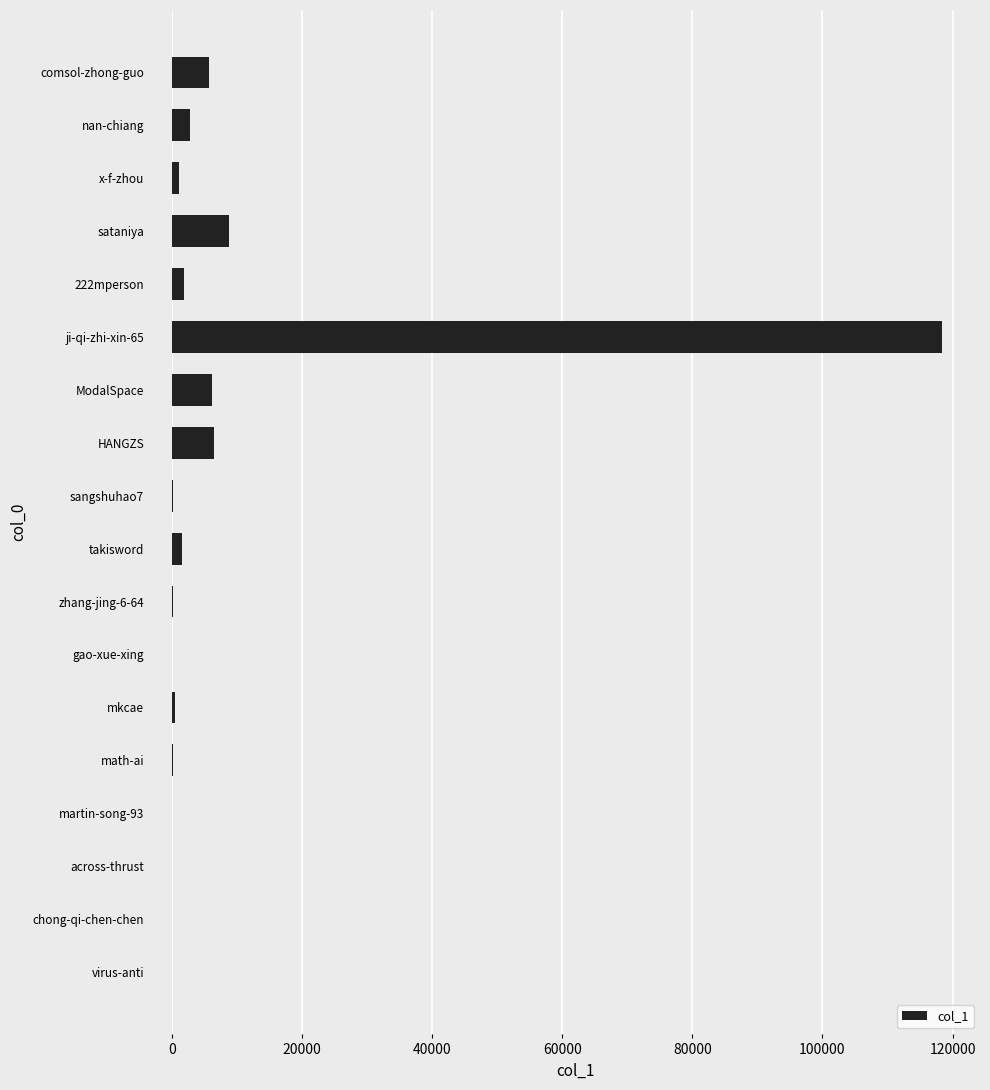

Where is the data nearest to the value 59149?

sataniya